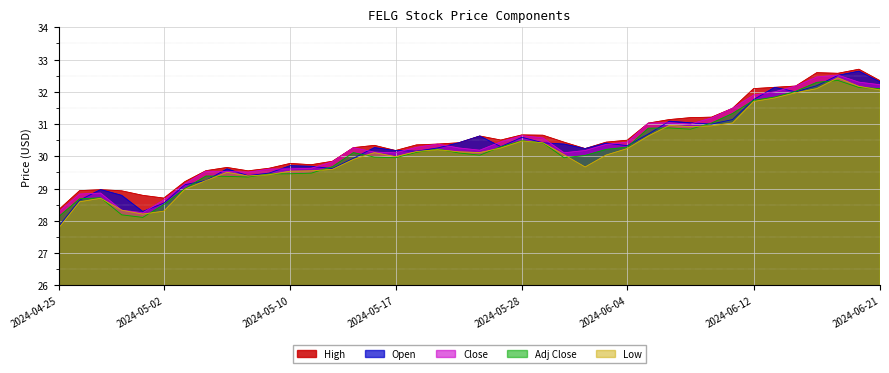

Where is the first local maximum for Low?

2024-04-29